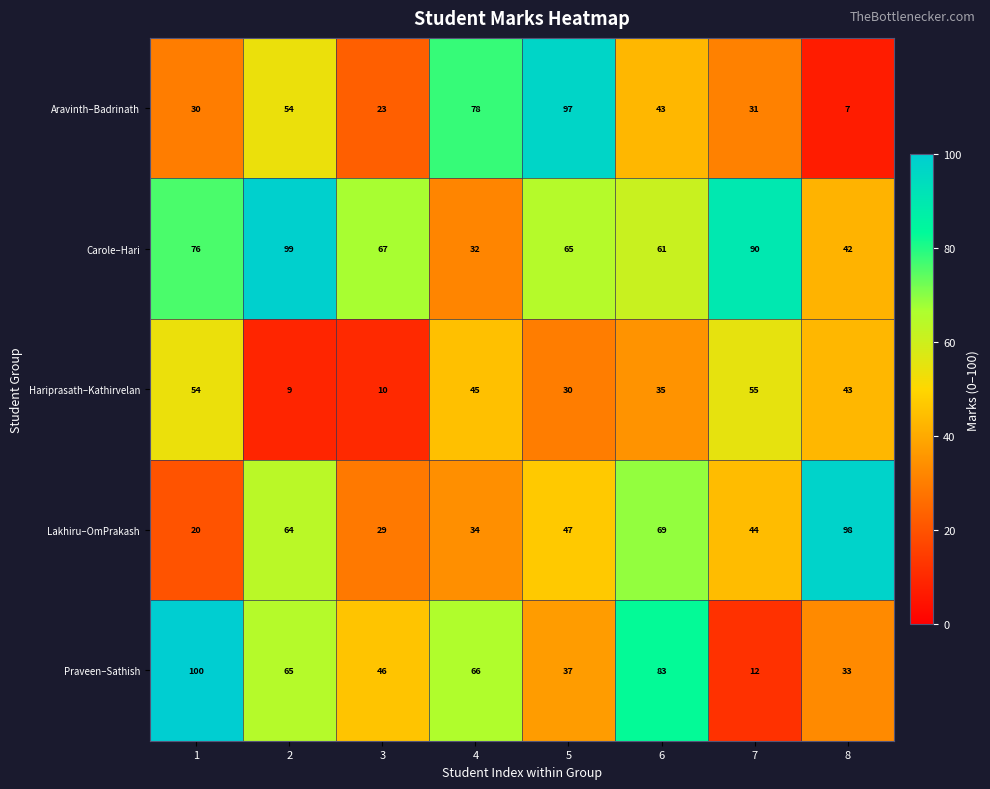

Between 2 and 8, which series saw the biggest shift?

Carole–Hari